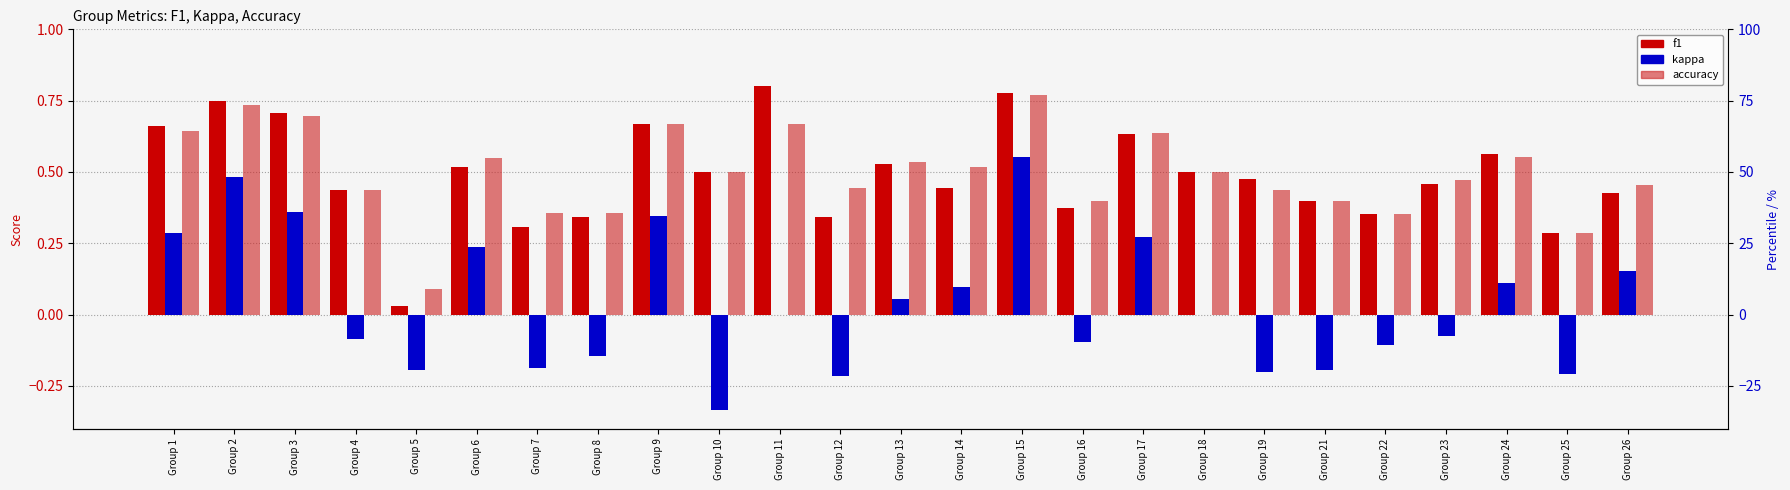

Which series has the largest total across all categories?

accuracy